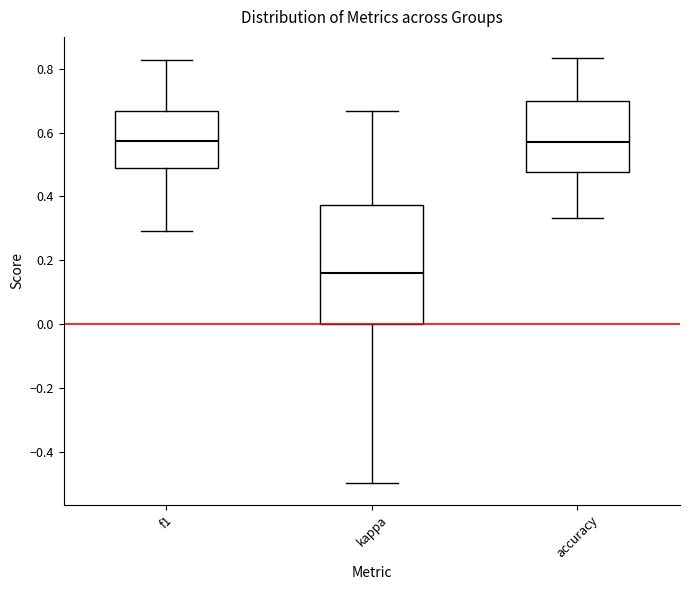

Reading left to right, read every box against the y-axis: the position of its median line, the range the box covers, and the ends of its whiskers. The values are not printed on the chart, so give them approximately, as read against the axis.

f1: median 0.58, box 0.48 to 0.66, whiskers 0.30 to 0.82
kappa: median 0.16, box 0.00 to 0.38, whiskers -0.50 to 0.66
accuracy: median 0.58, box 0.48 to 0.70, whiskers 0.34 to 0.84